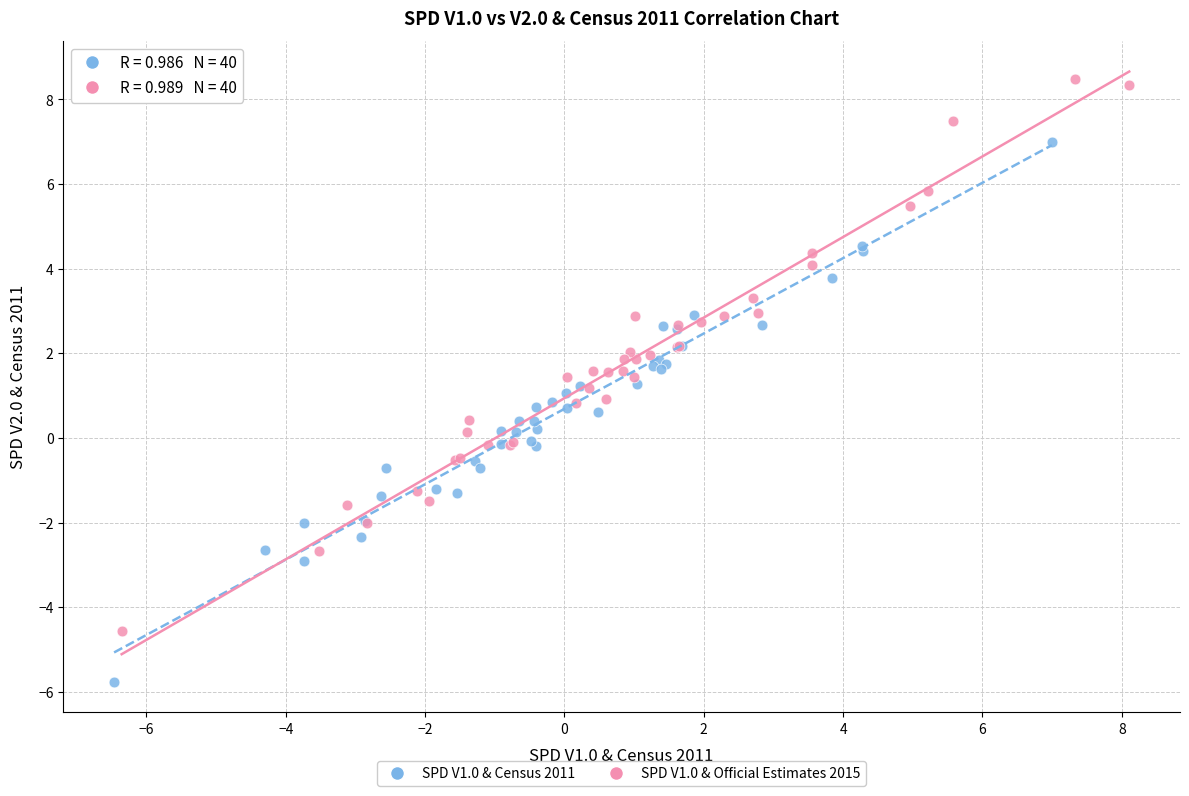

Which series has the widest spread of Y values?

SPD V1.0 & Official Estimates 2015